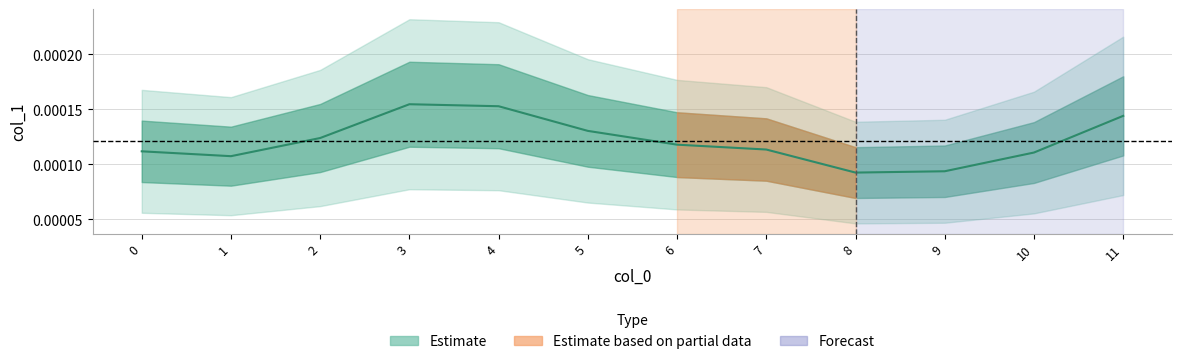

Does the chart display data point markers on the line(s)?

No